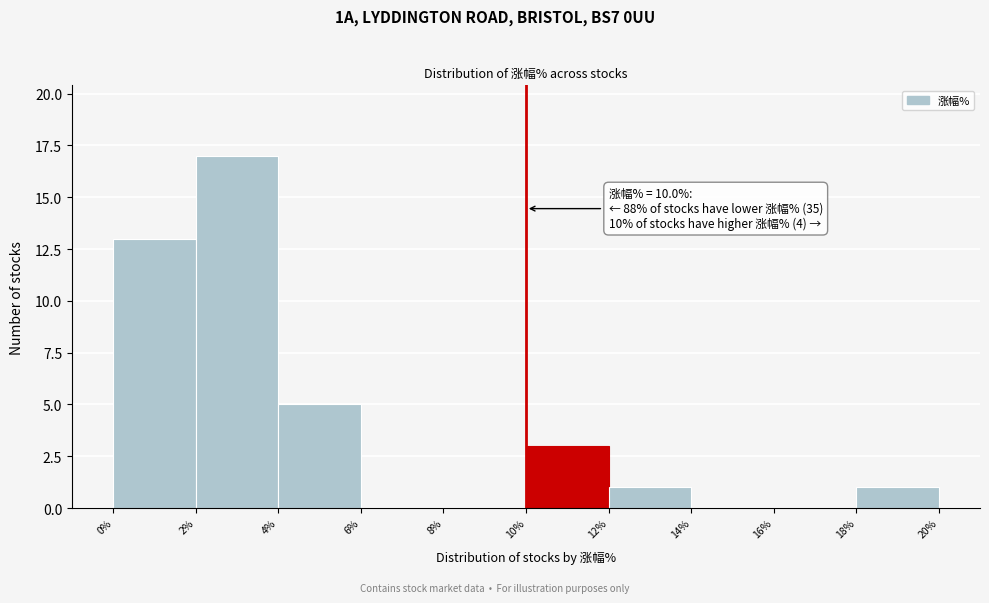

Over which range of the x-axis is the bar tallest?

2% to 4%